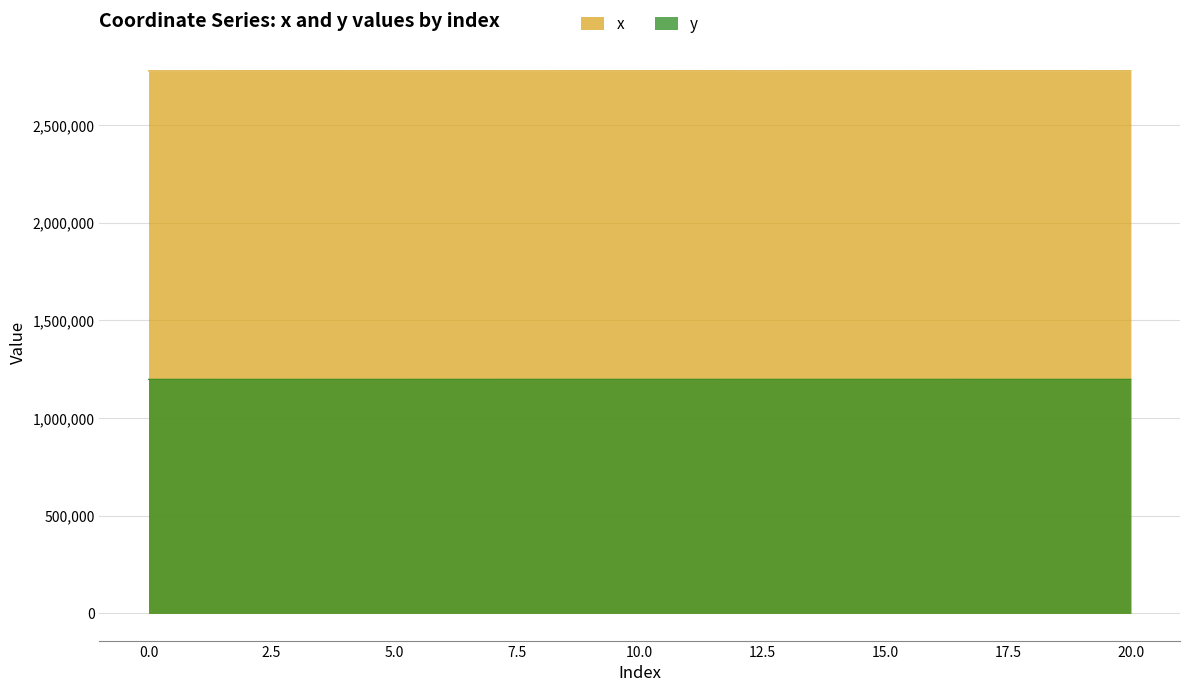

List the series in order of their overall mean, highest first.

x, y